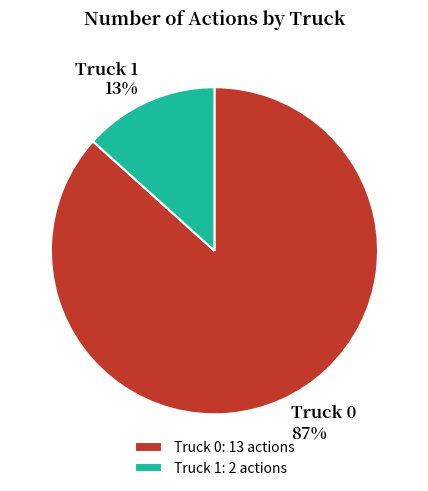

What is the majority slice?

Truck 0